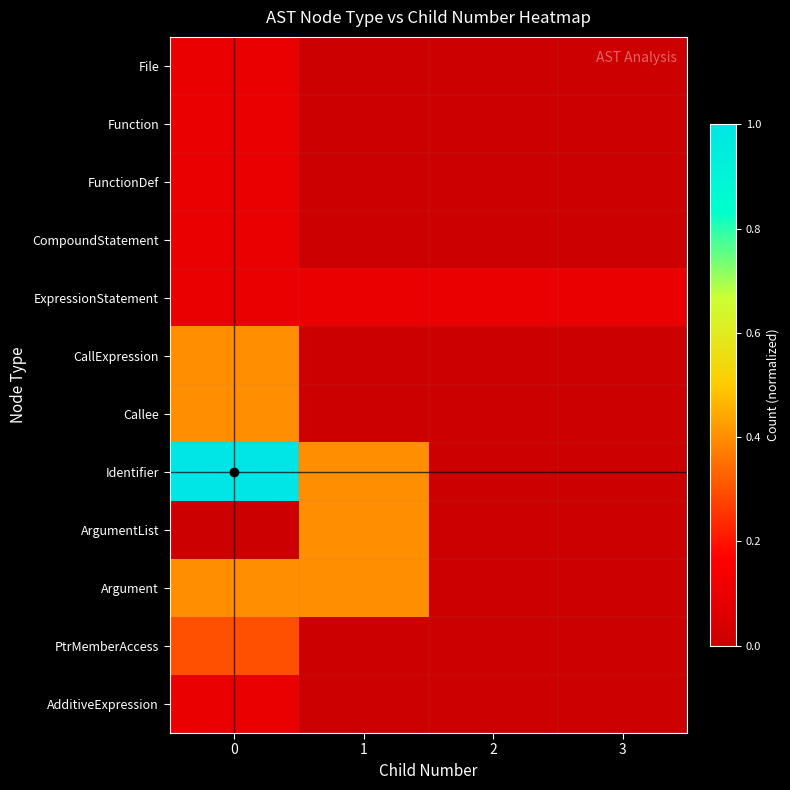

Reading left to right, transcribe all the data shown in this chart.

File: 0=0.1	1=0.0	2=0.0	3=0.0
Function: 0=0.1	1=0.0	2=0.0	3=0.0
FunctionDef: 0=0.1	1=0.0	2=0.0	3=0.0
CompoundStatement: 0=0.1	1=0.0	2=0.0	3=0.0
ExpressionStatement: 0=0.1	1=0.1	2=0.1	3=0.1
CallExpression: 0=0.4	1=0.0	2=0.0	3=0.0
Callee: 0=0.4	1=0.0	2=0.0	3=0.0
Identifier: 0=1.0	1=0.4	2=0.0	3=0.0
ArgumentList: 0=0.0	1=0.4	2=0.0	3=0.0
Argument: 0=0.4	1=0.4	2=0.0	3=0.0
PtrMemberAccess: 0=0.3	1=0.0	2=0.0	3=0.0
AdditiveExpression: 0=0.1	1=0.0	2=0.0	3=0.0